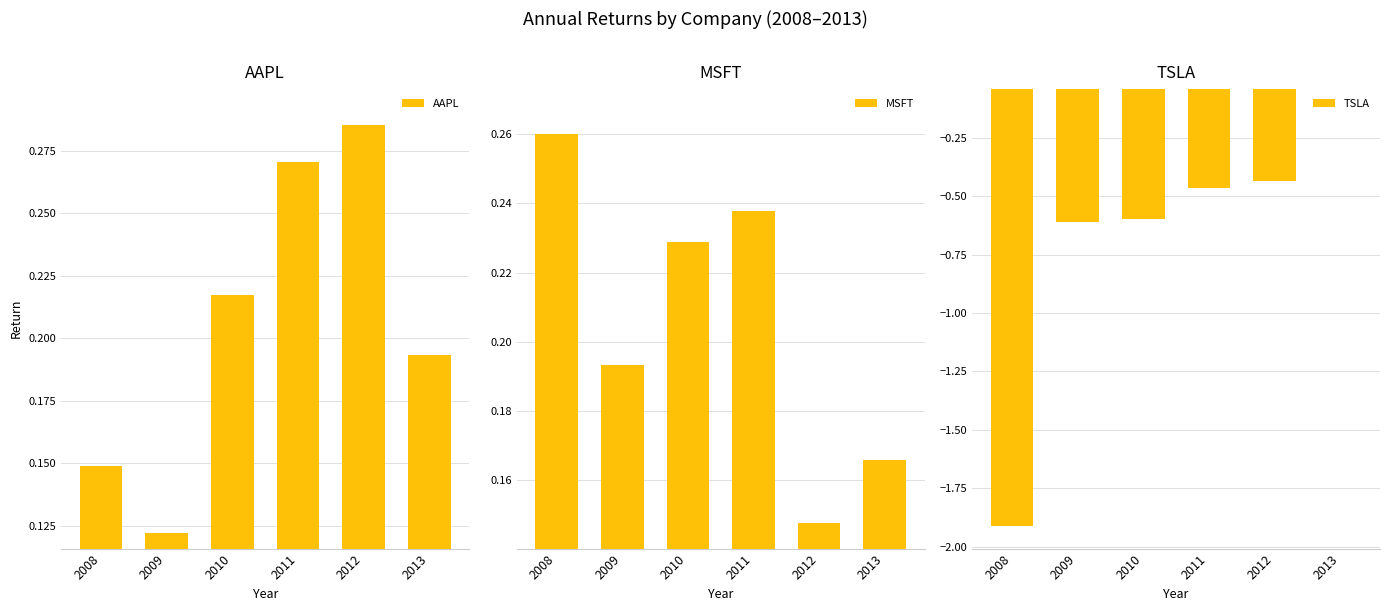

What is the difference between the maximum and minimum values in the MSFT series?

0.1